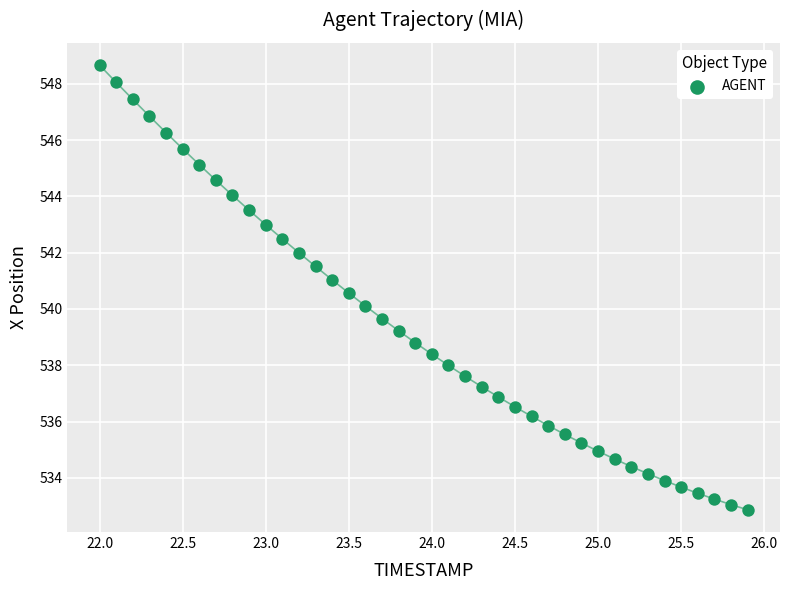

What is the range of X values (max minus min)?

3.9